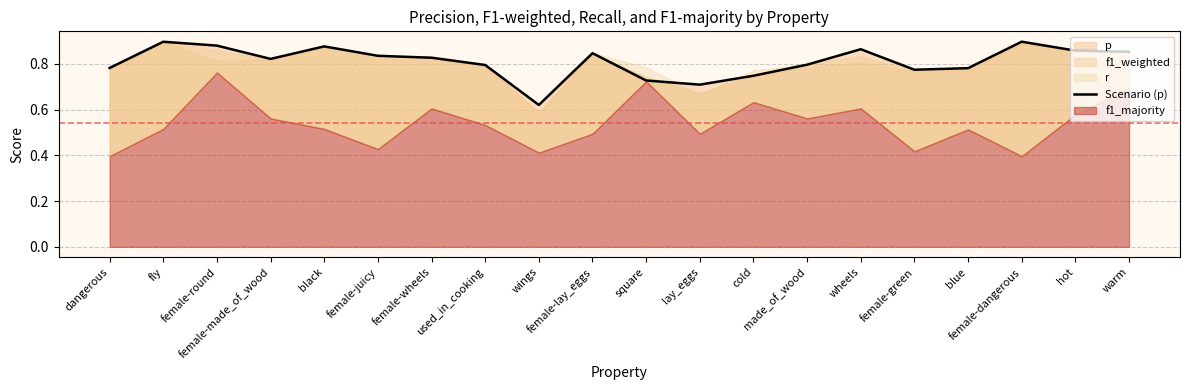

What is the label of the 4th point from the left?

female-made_of_wood